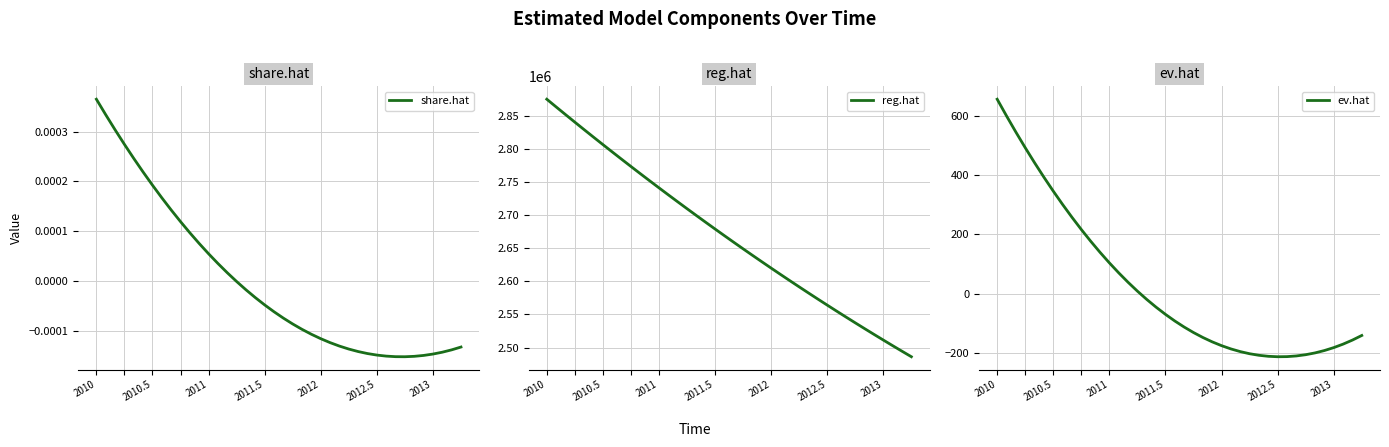

Which category has the highest value in the ev.hat series?

2010